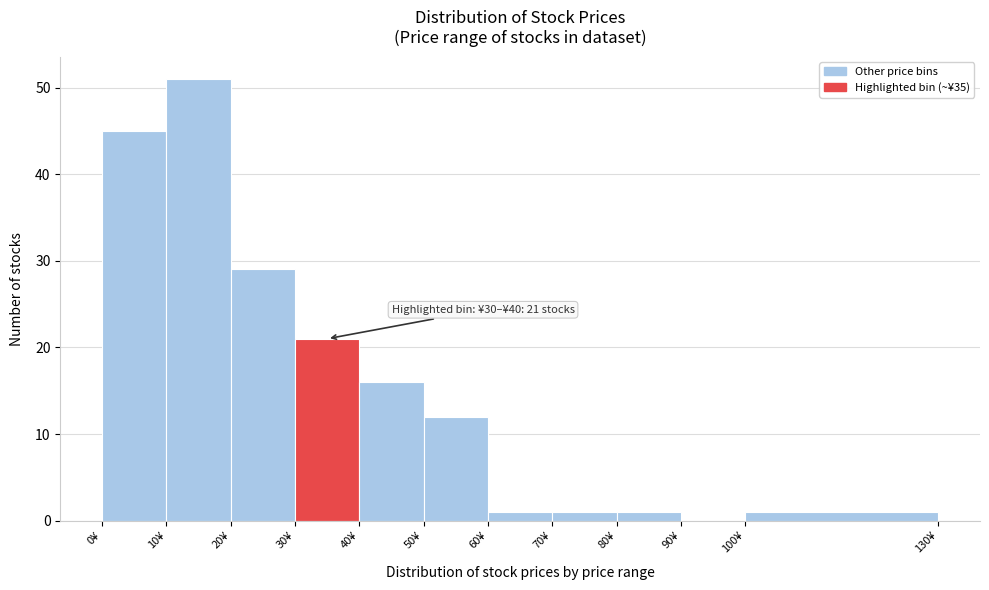

Over which range of the x-axis is the bar tallest?

10 to 20